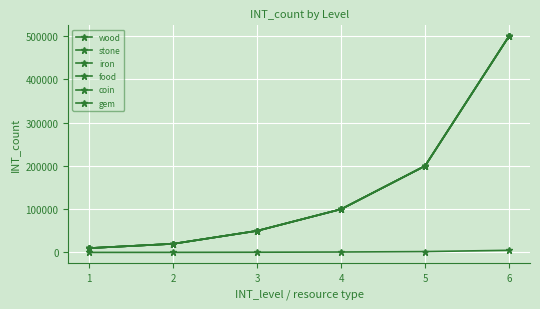

What is the difference between the maximum and minimum values in the wood series?

490000